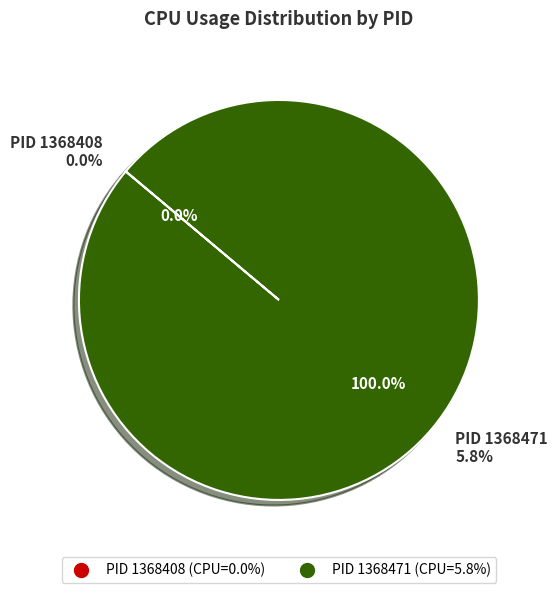

To the nearest percent, what is the combined percentage of 1368471 and 1368408?

100%